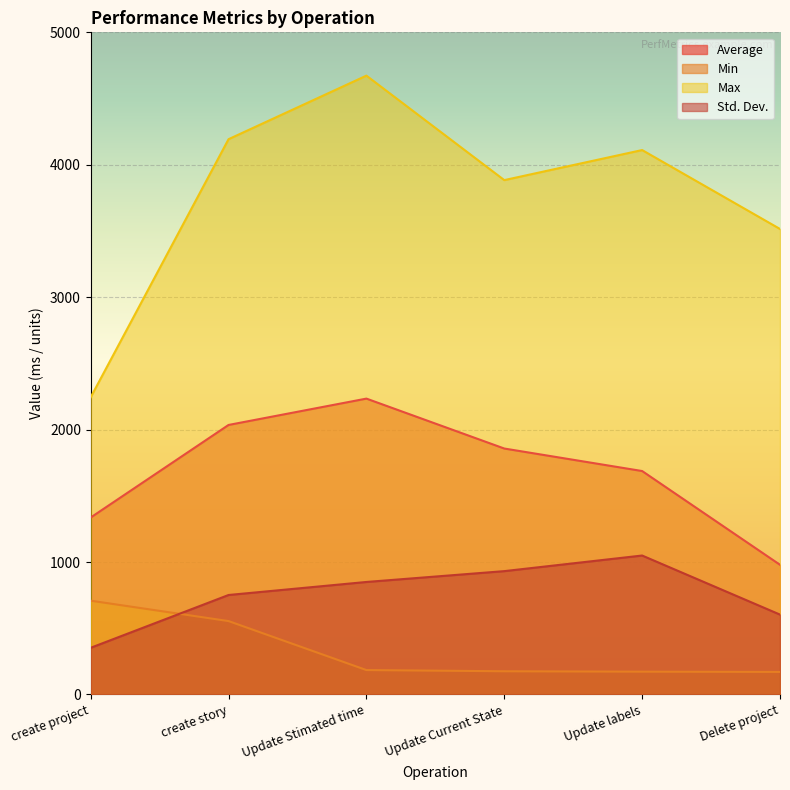

Reading left to right, transcribe all the data shown in this chart.

Average: create project=1336.0	create story=2035.0	Update Stimated time=2234.0	Update Current State=1857.0	Update labels=1687.0	Delete project=979.0
Min: create project=708.0	create story=554.0	Update Stimated time=184.0	Update Current State=175.0	Update labels=172.0	Delete project=170.0
Max: create project=2244.0	create story=4193.0	Update Stimated time=4673.0	Update Current State=3884.0	Update labels=4111.0	Delete project=3515.0
Std. Dev.: create project=352.2	create story=750.9	Update Stimated time=849.3	Update Current State=931.1	Update labels=1049.0	Delete project=602.9